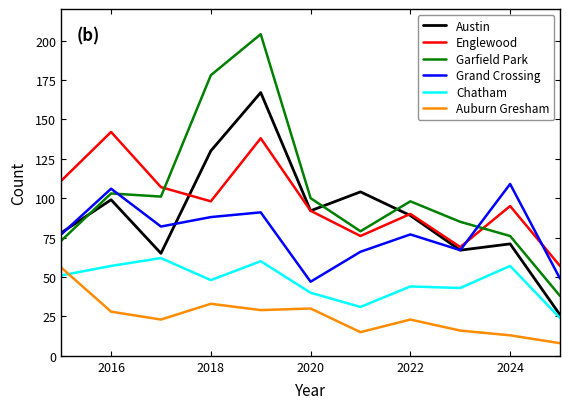

Which series has the widest spread of values?

Garfield Park